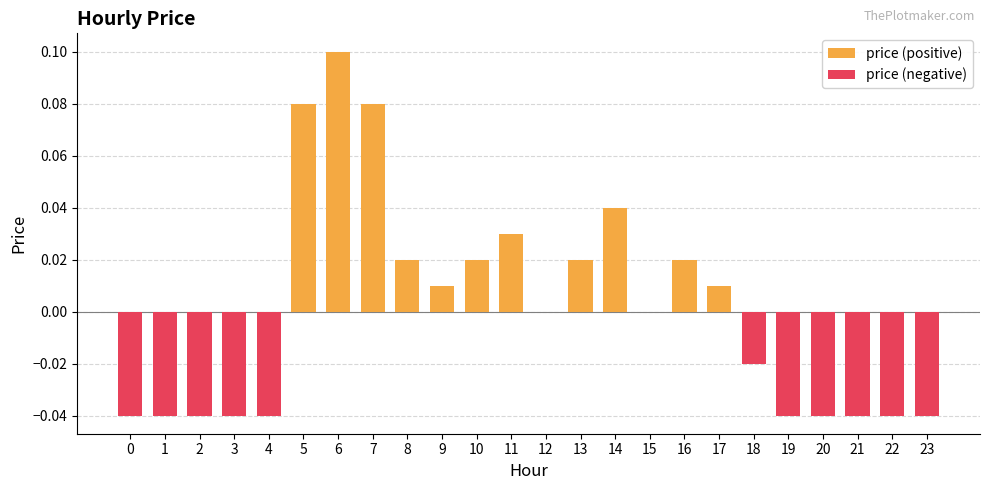

Reading left to right, list all the values displayed in this chart.

price (positive): 0=0.0	1=0.0	2=0.0	3=0.0	4=0.0	5=0.1	6=0.1	7=0.1	8=0.0	9=0.0	10=0.0	11=0.0	12=0.0	13=0.0	14=0.0	15=0.0	16=0.0	17=0.0	18=0.0	19=0.0	20=0.0	21=0.0	22=0.0	23=0.0
price (negative): 0=-0.0	1=-0.0	2=-0.0	3=-0.0	4=-0.0	5=0.0	6=0.0	7=0.0	8=0.0	9=0.0	10=0.0	11=0.0	12=0.0	13=0.0	14=0.0	15=0.0	16=0.0	17=0.0	18=-0.0	19=-0.0	20=-0.0	21=-0.0	22=-0.0	23=-0.0